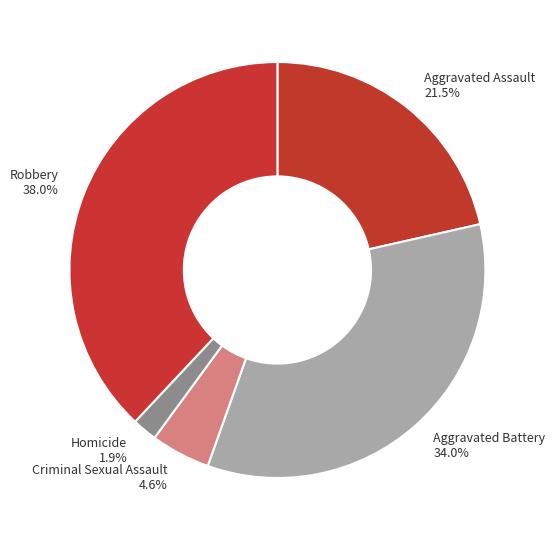

To the nearest percent, what percentage of the pie is Homicide?

2%